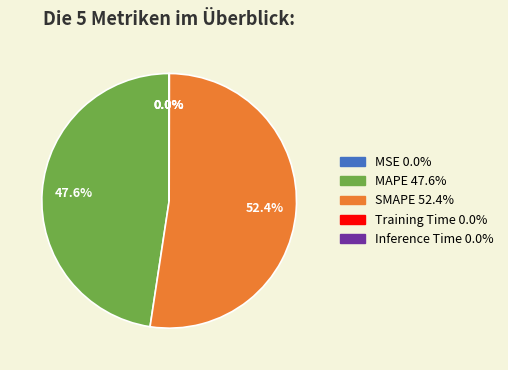

To the nearest percent, what is the difference between the largest and smallest slice percentages?

52%